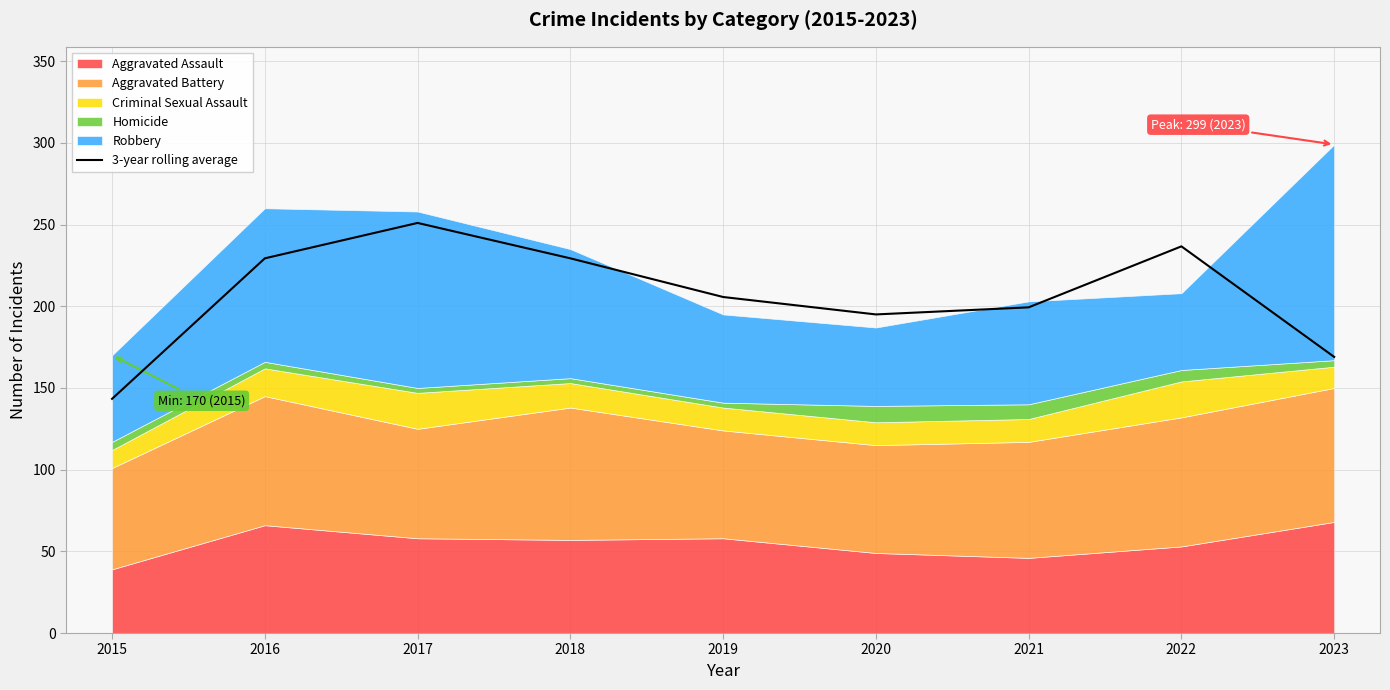

The value of 3-year rolling average at 2017 is 251.0. True or false?

True